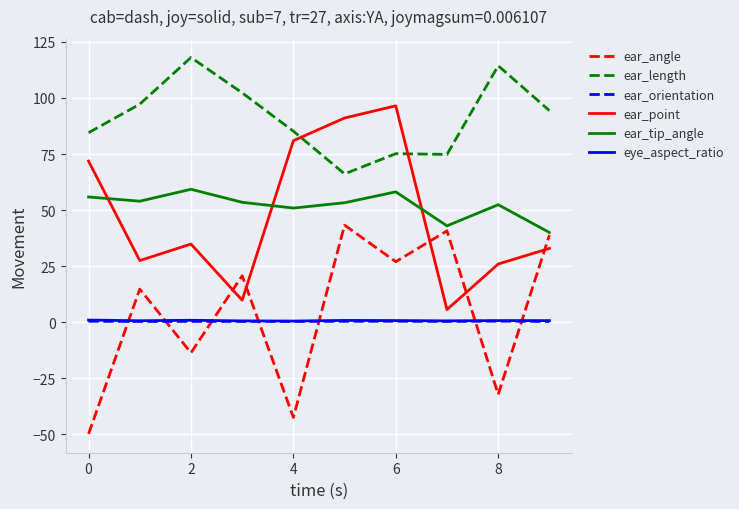

What is the lowest value of the ear_tip_angle series?

40.0